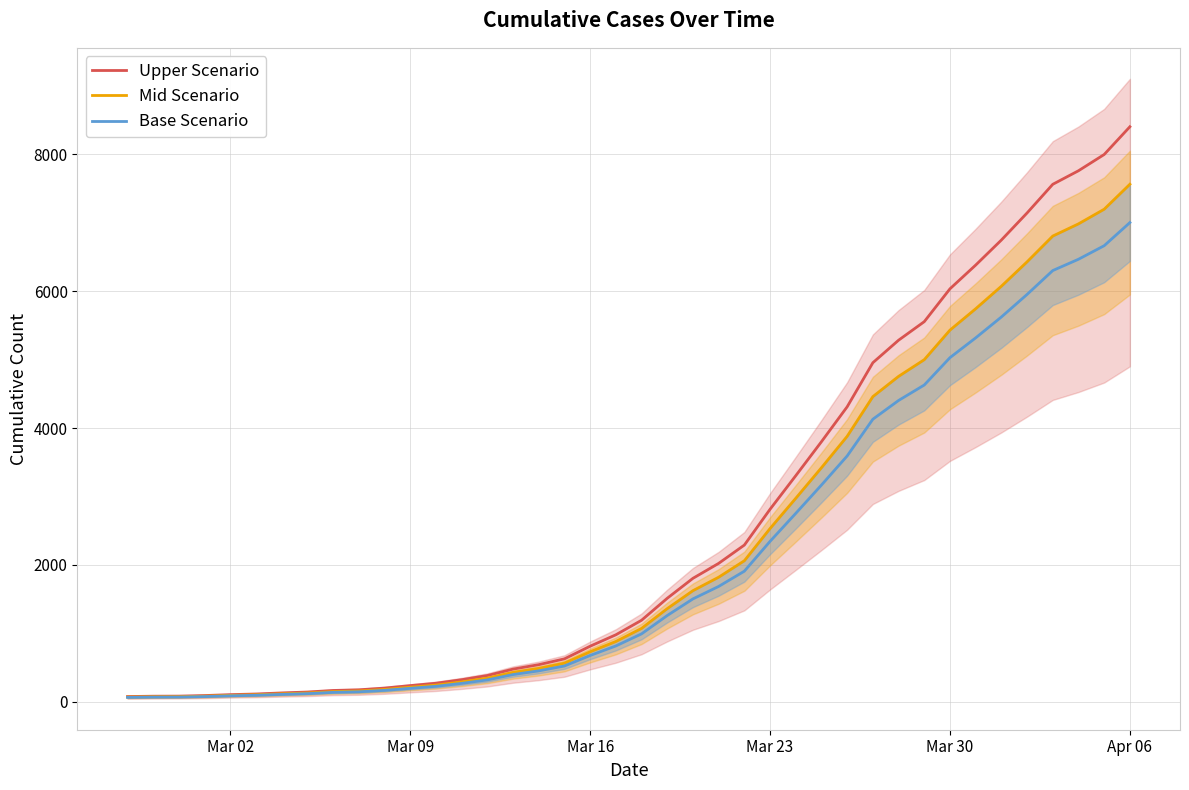

How many lines are shown in the chart?

3